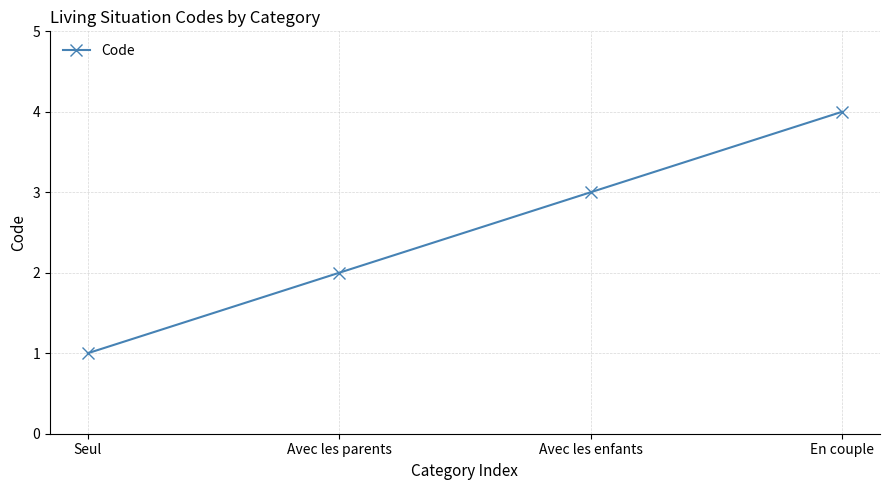

Reading right to left, extract all data points from this chart.

En couple=4	Avec les enfants=3	Avec les parents=2	Seul=1